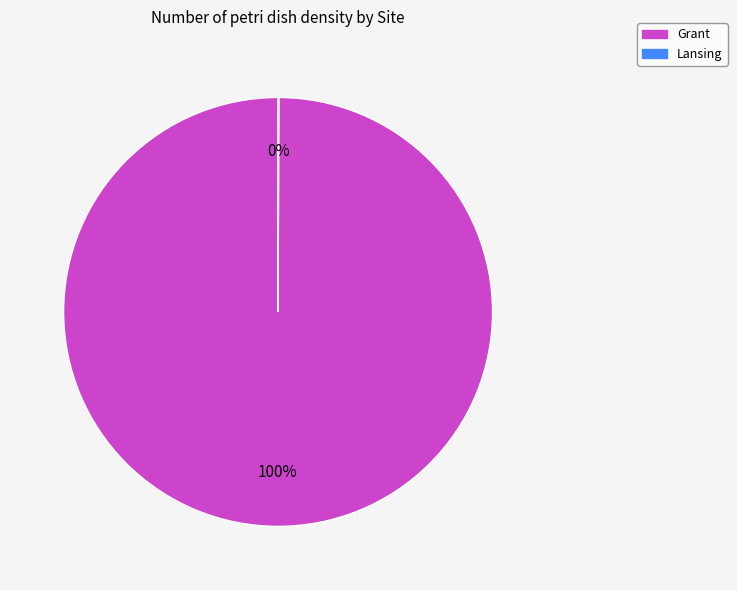

To the nearest percent, what is the difference between the largest and smallest slice percentages?

100%